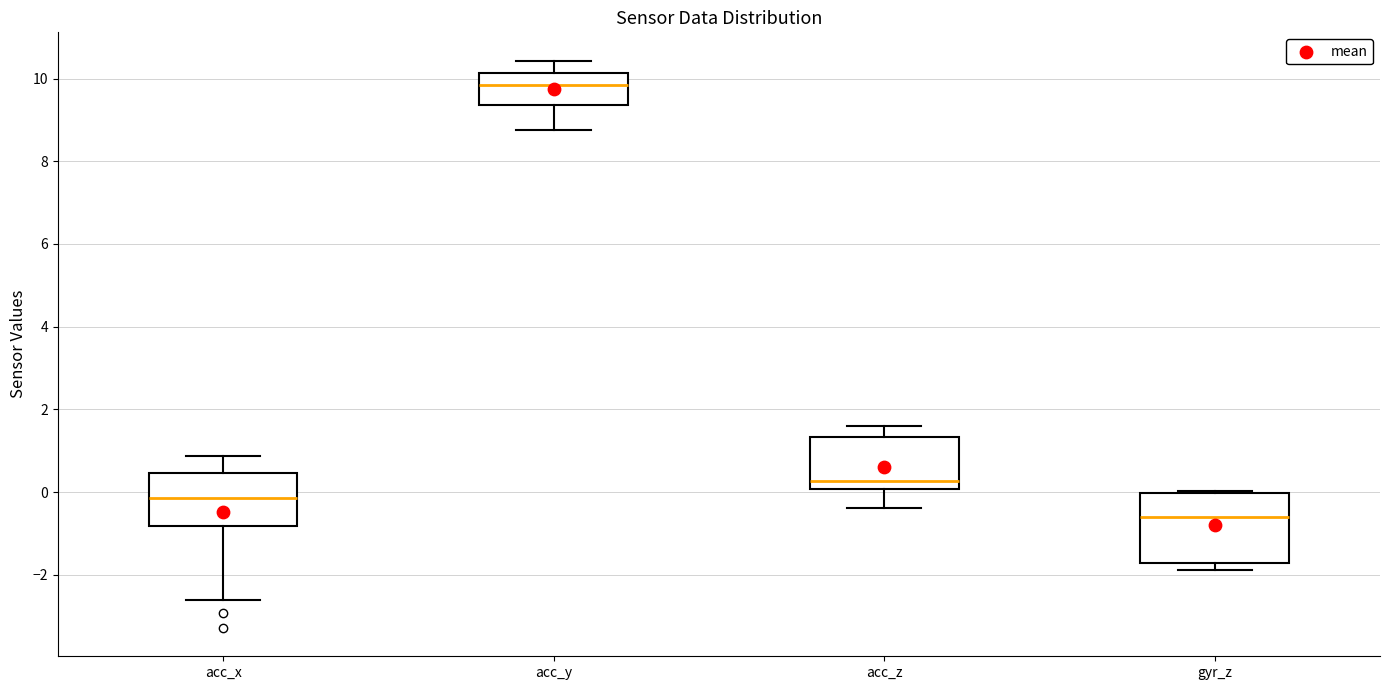

Which box's median line is the highest?

acc_y